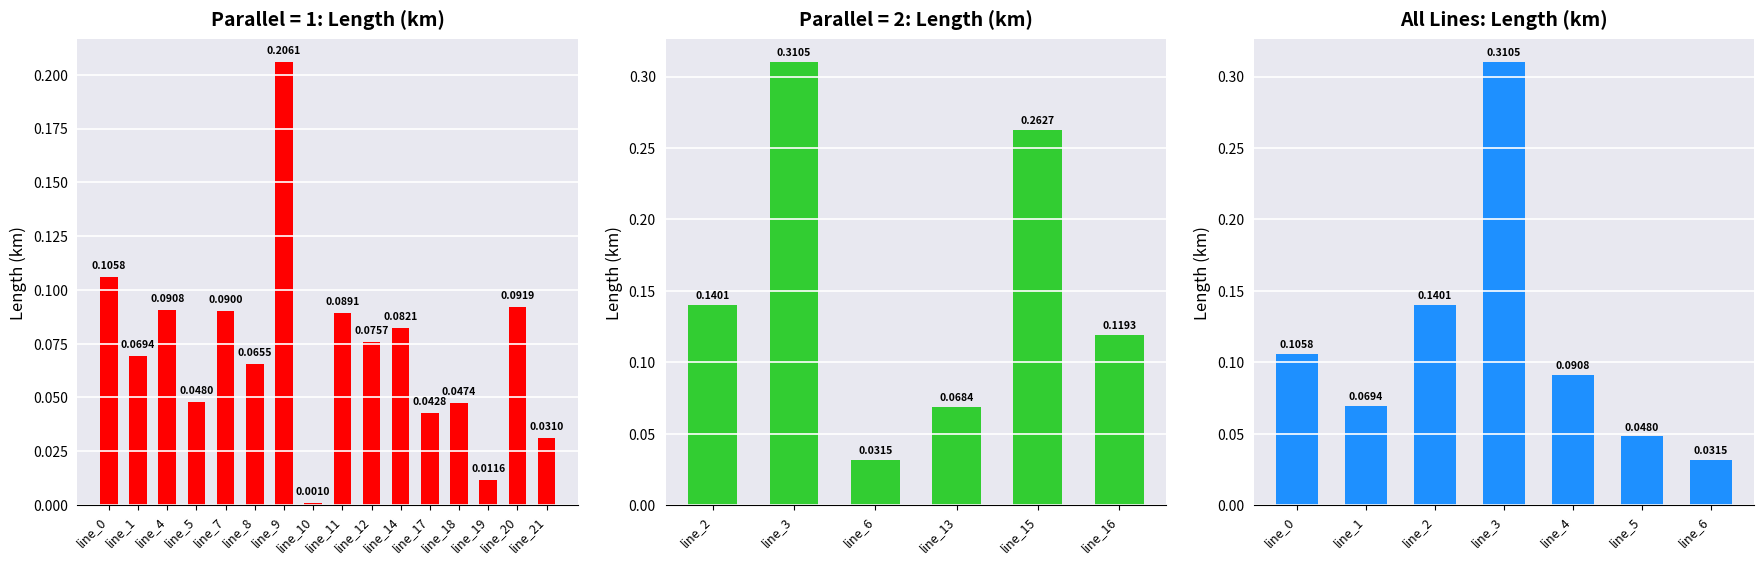

What is the sum of all values?

0.8